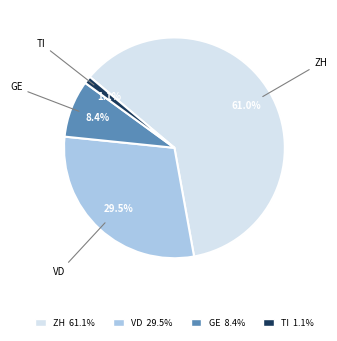

Rank the categories by value from lowest to highest.

TI, GE, VD, ZH